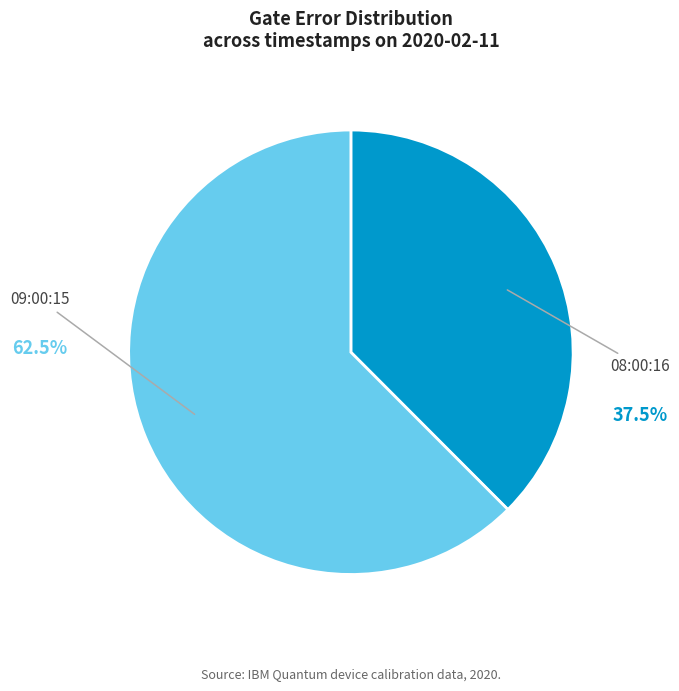

Is there a majority slice in this chart?

Yes